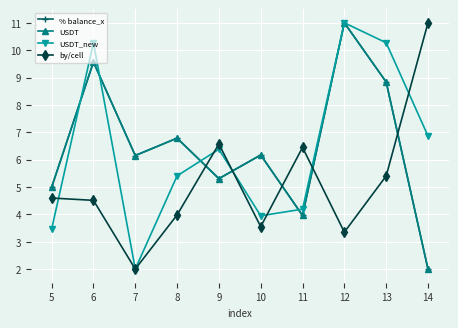

Between 8 and 13, which series saw the biggest shift?

USDT_new